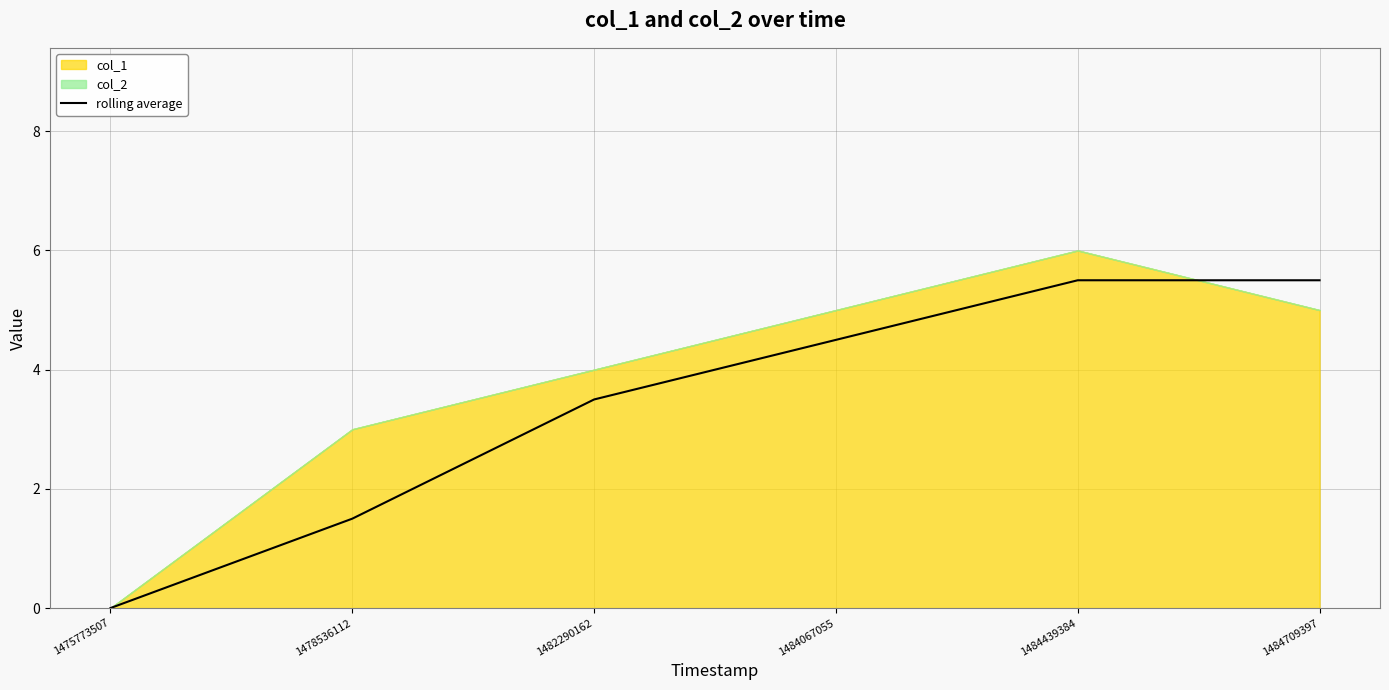

Where is the data nearest to the value 2?

1478536112